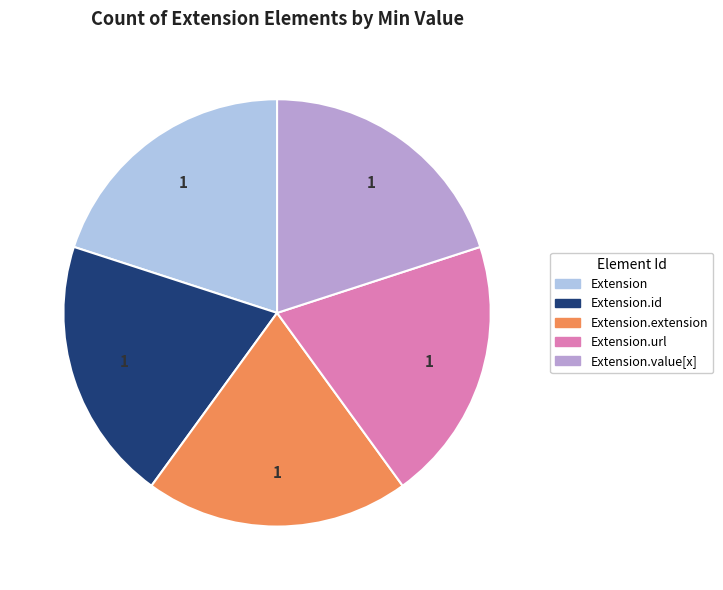

Does any single category account for the majority?

No